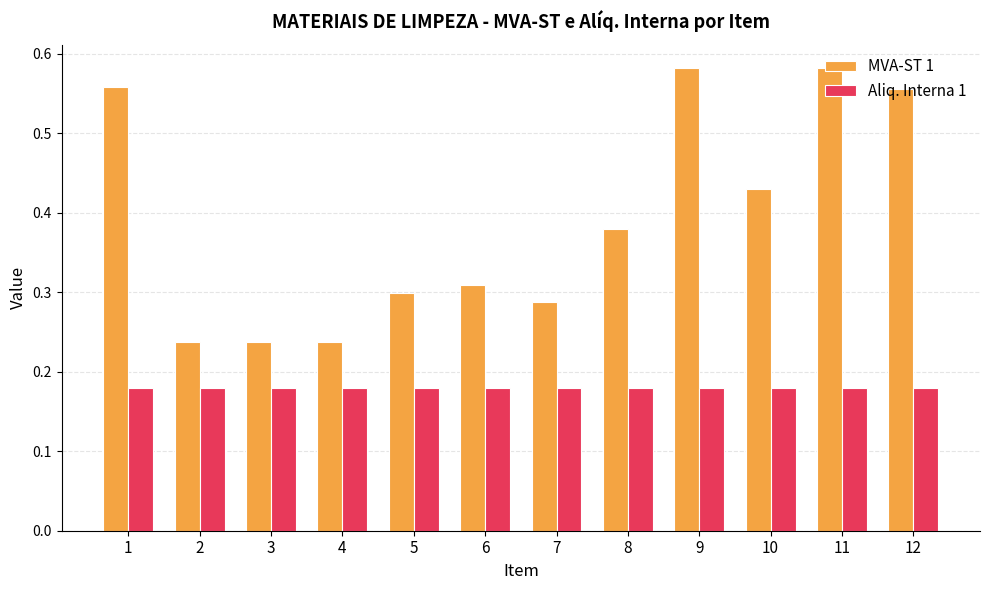

Which series has the widest spread of values?

MVA-ST 1